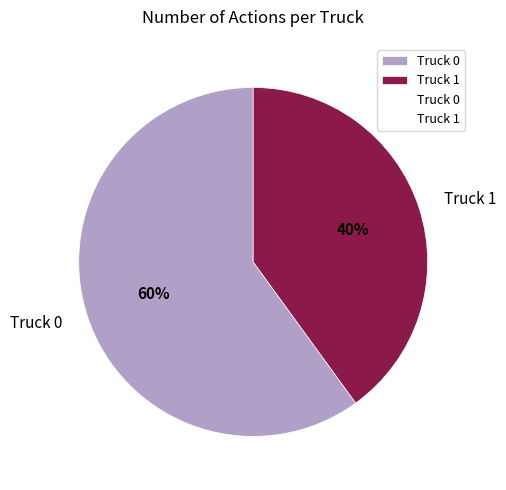

To the nearest percent, what is the average slice percentage?

50%